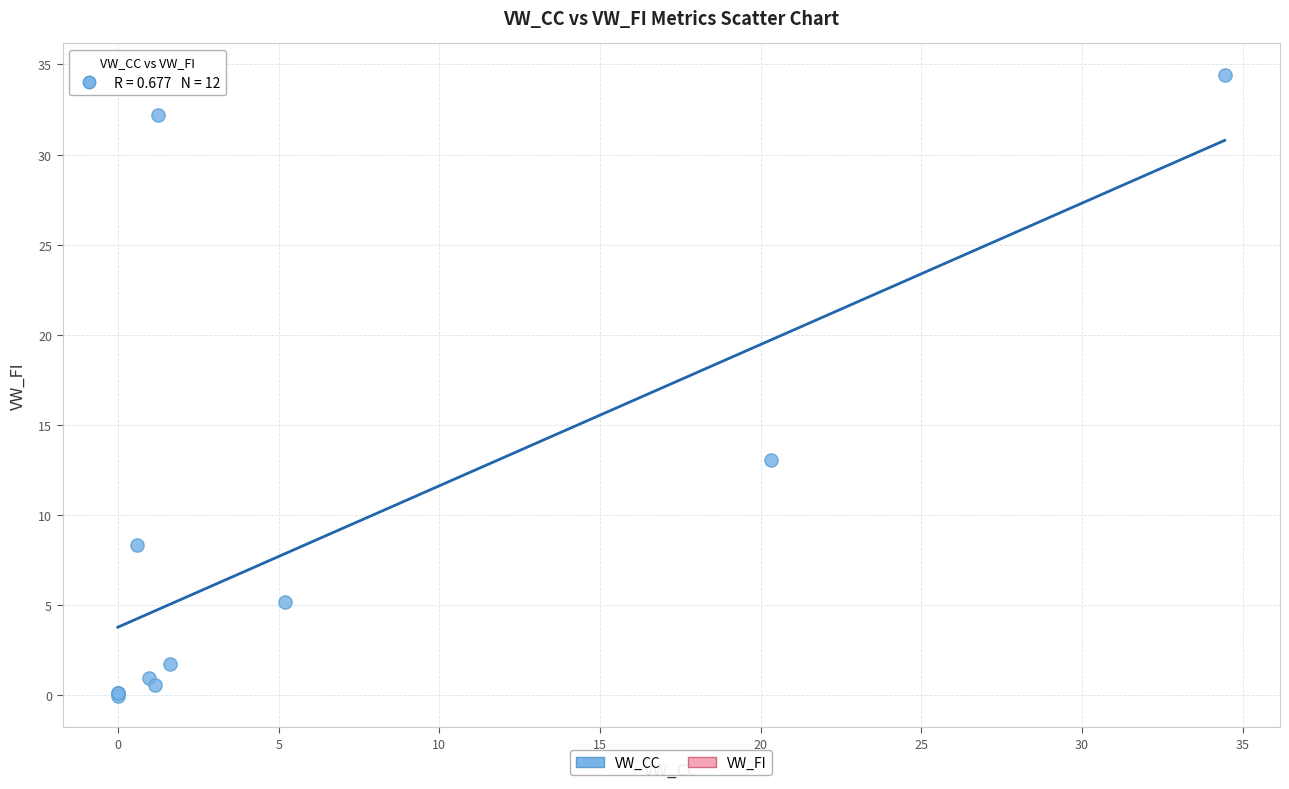

What Y value in the scatter plot is closest to 17?

13.1